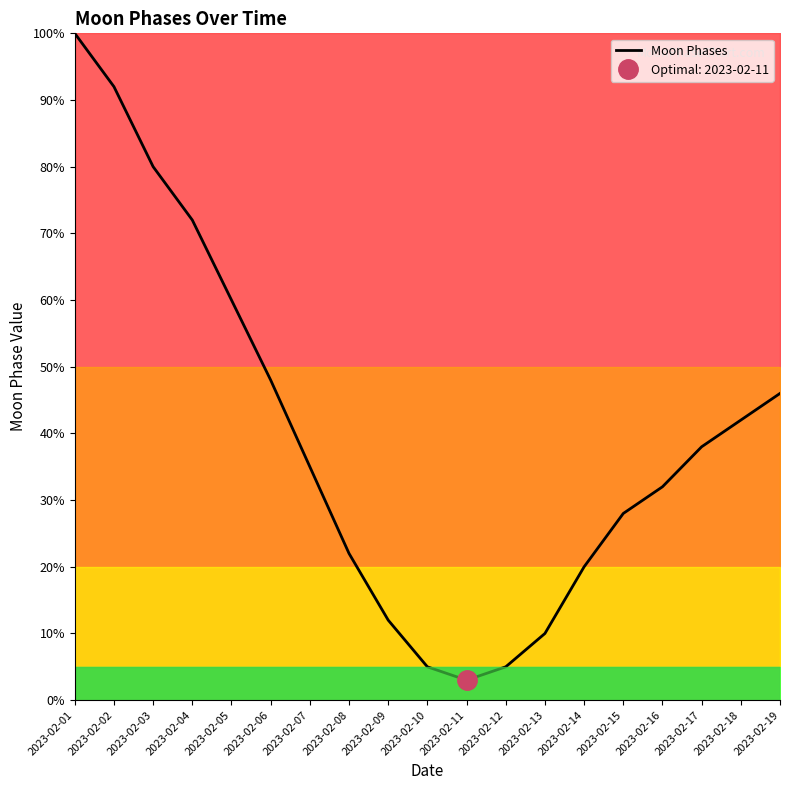

Is this an area chart (filled region under the line)?

No